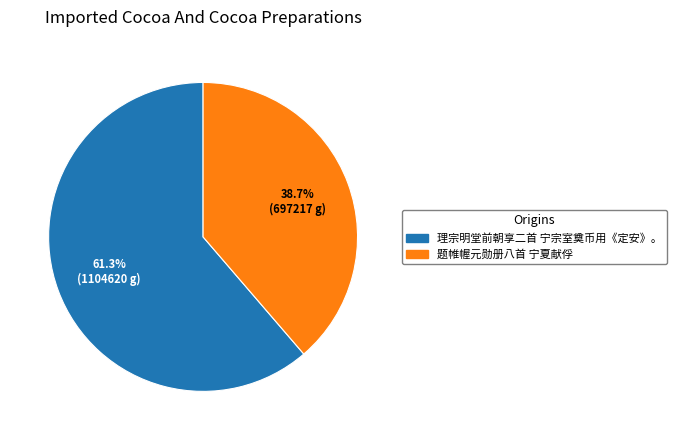

To the nearest percent, what is the difference between the 题帷幄元勋册八首 宁夏献俘 and 理宗明堂前朝享二首 宁宗室奠币用《定安》。 slice percentages?

23%